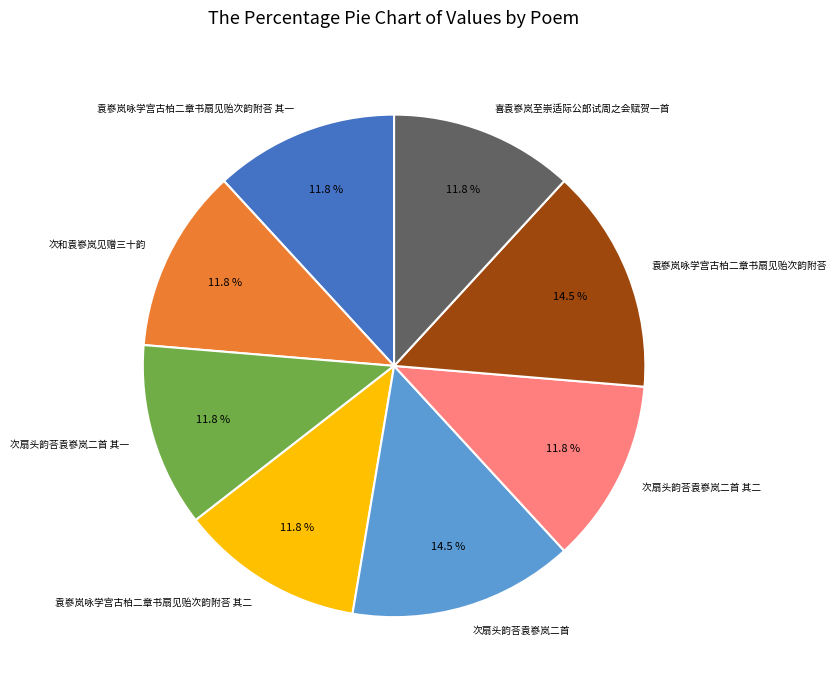

What portion of the pie excludes 次扇头韵荅袁嵾岚二首?

85.5%